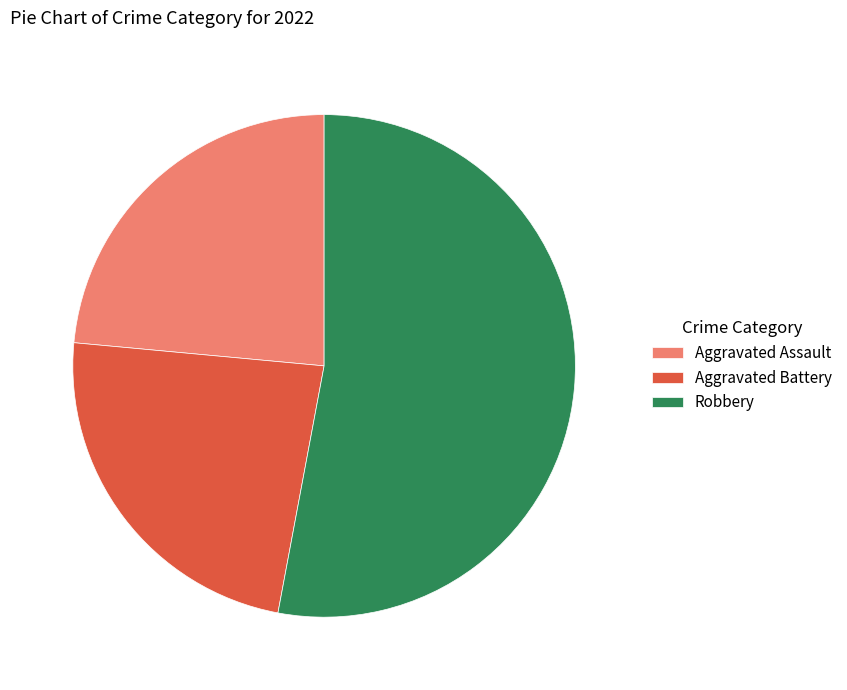

Is it true that Aggravated Assault is 24% of the pie?

True